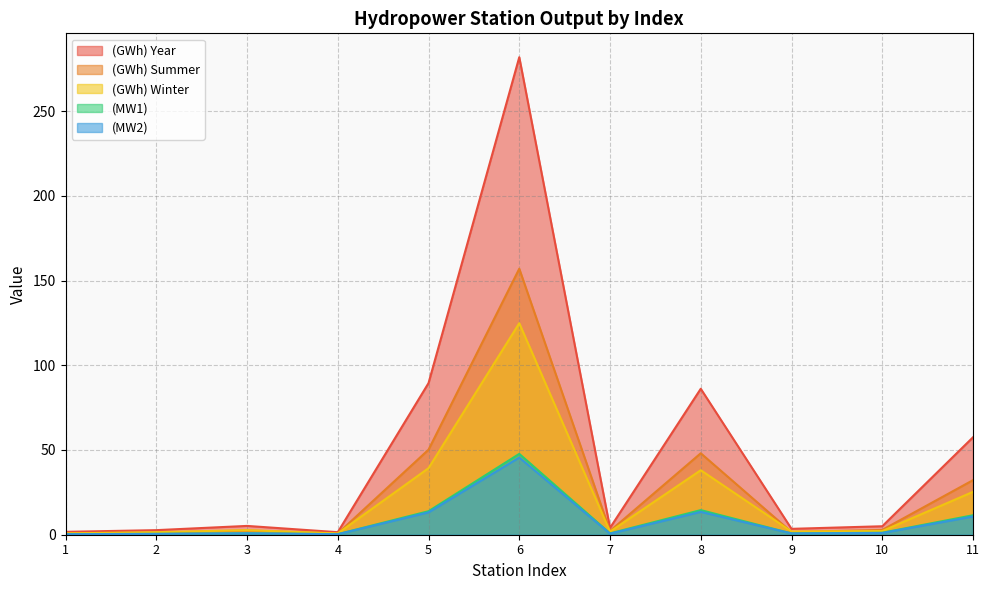

How many categories are shown in the chart?

11